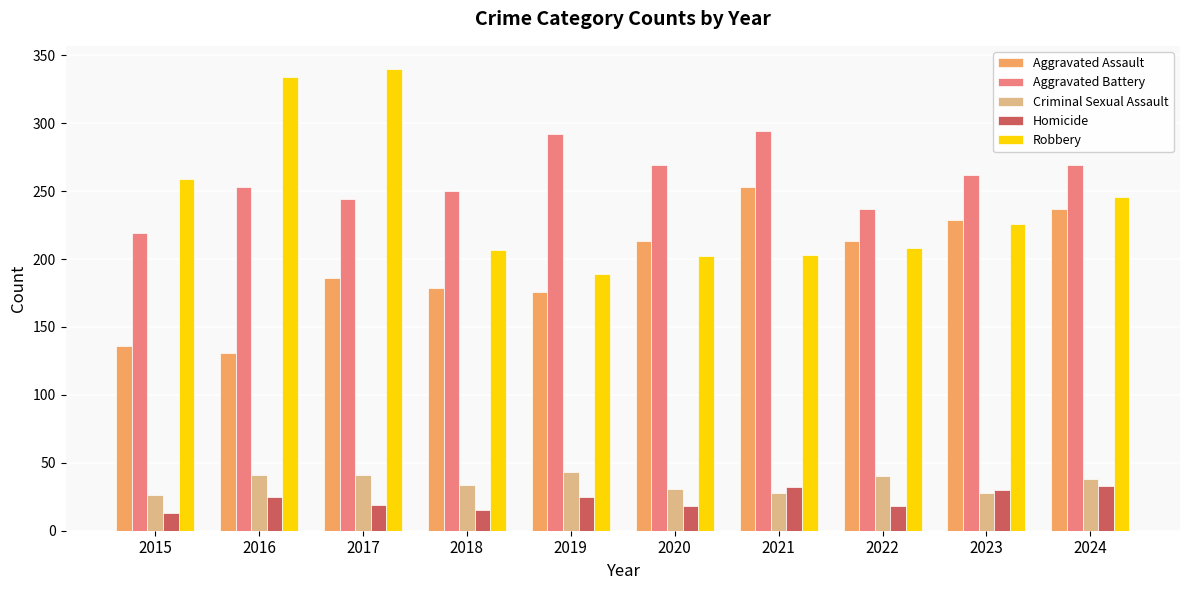

The Aggravated Assault series shows 242 at 2015. True or false?

False